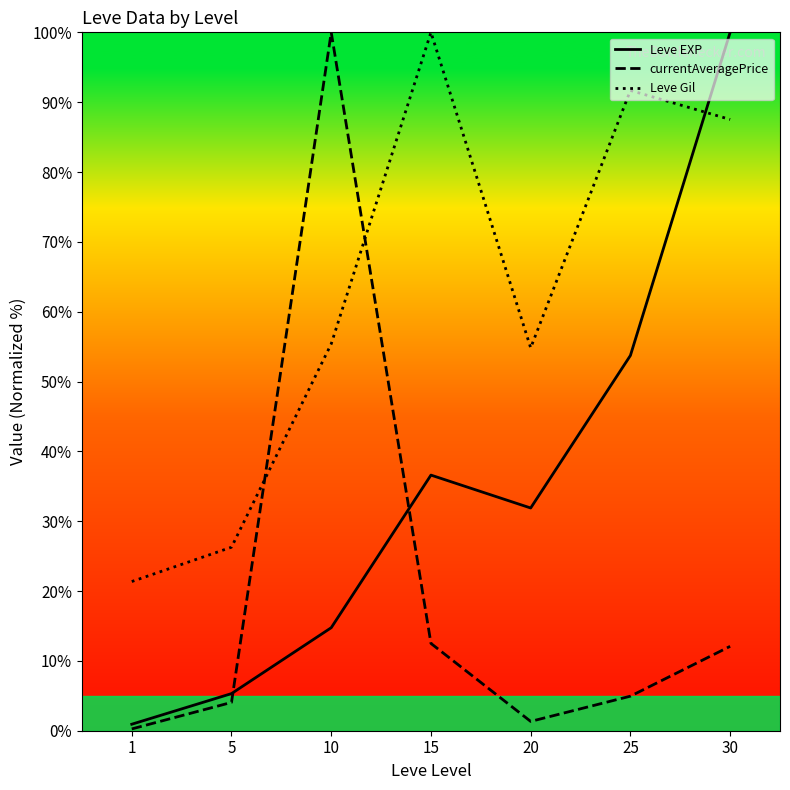

Does the chart have visible grid lines?

No